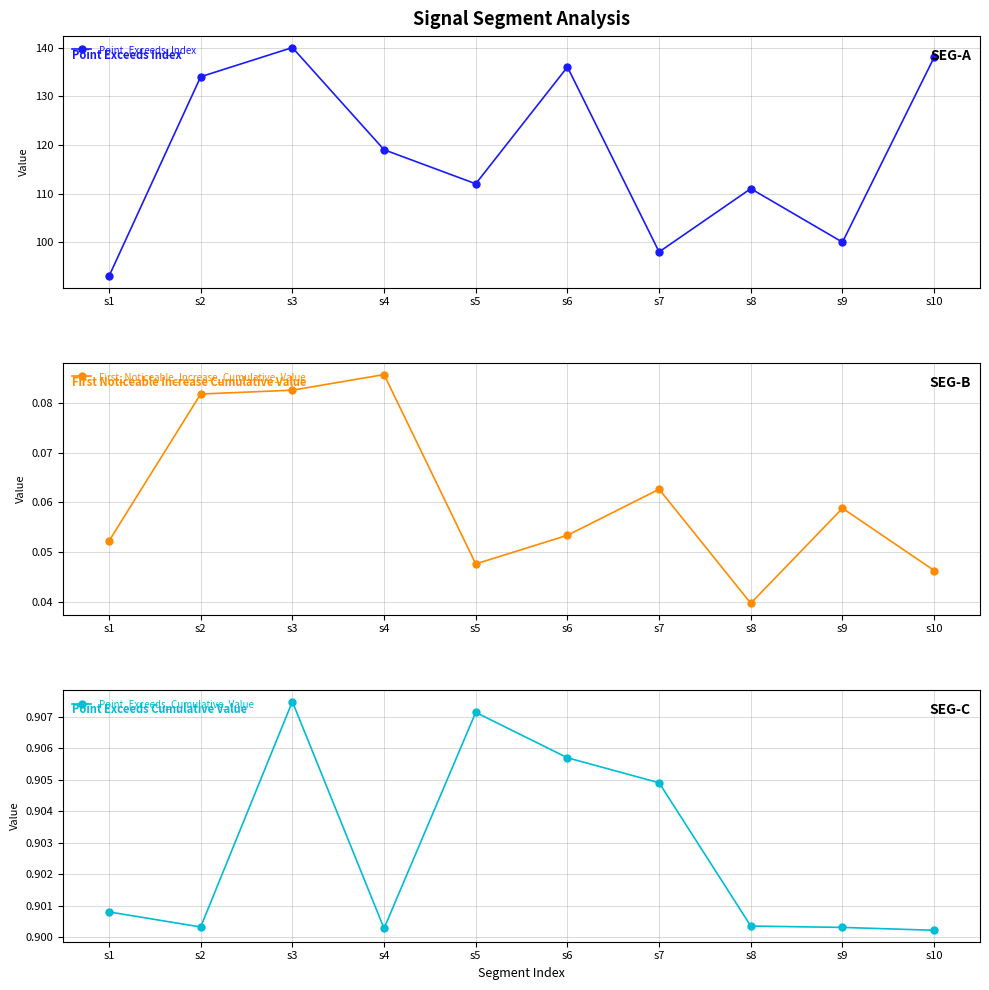

Where is the first local maximum for Point_Exceeds_Index?

s3